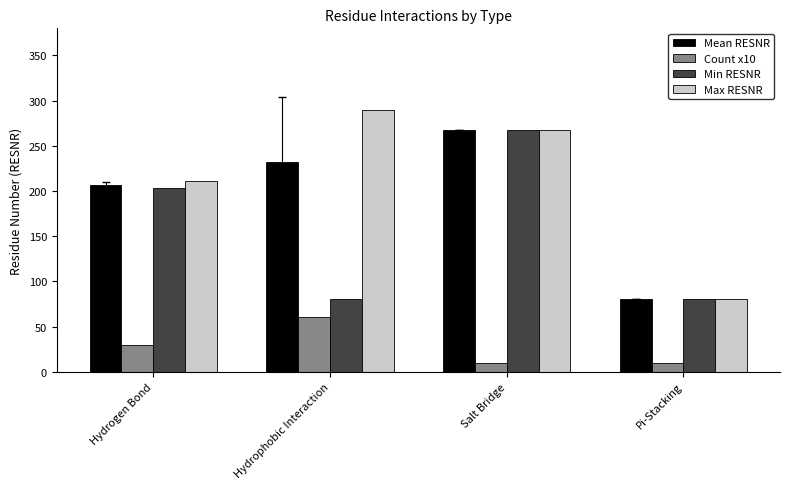

At how many categories does at least one series exceed 44?

4